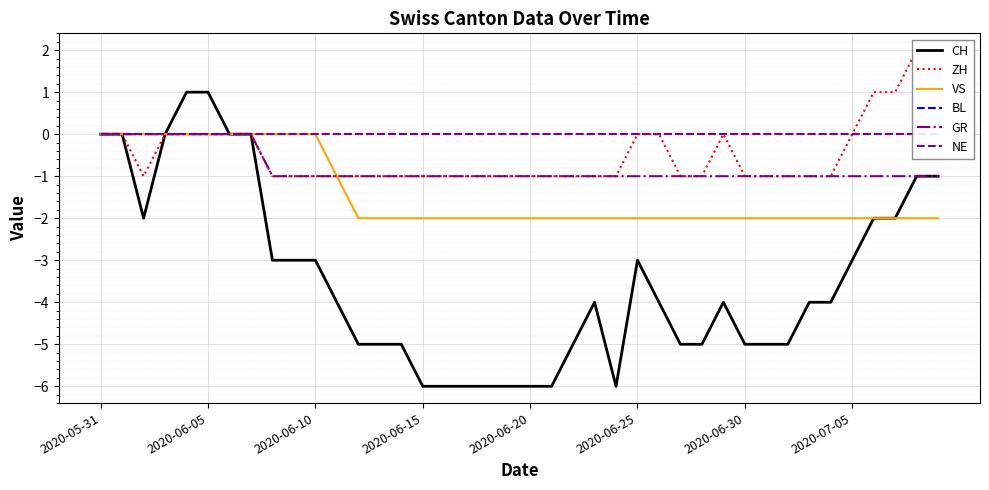

List the series in order of their peak value, lowest first.

VS, BL, GR, NE, CH, ZH